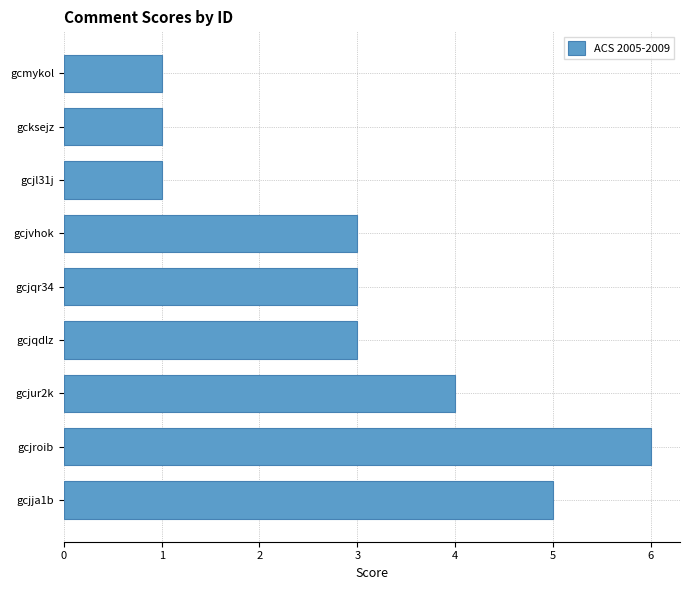

Is it true that the value at gcmykol is 1?

True